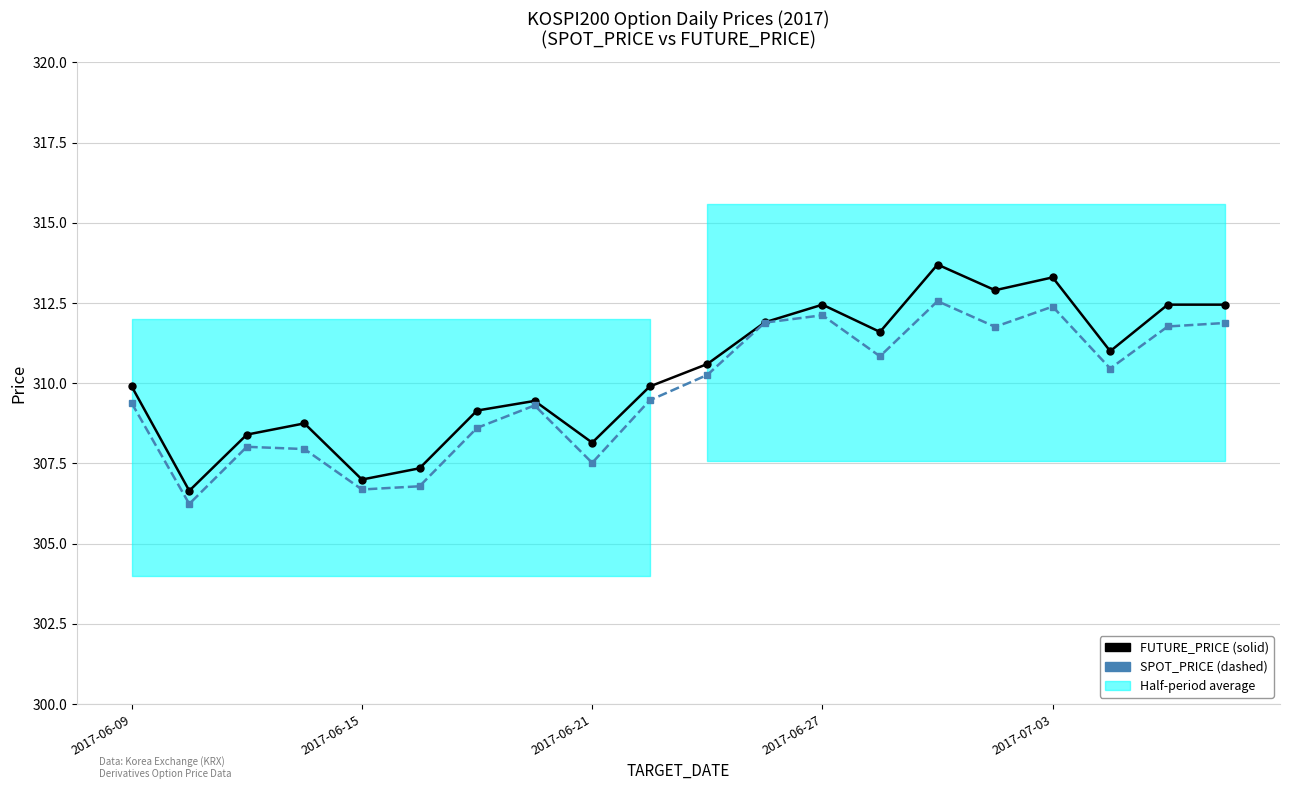

Reading right to left, extract all data points from this chart.

FUTURE_PRICE: 312.4	312.4	311.0	313.3	312.9	313.7	311.6	312.4	311.9	310.6	309.9	308.1	309.4	309.1	307.4	307.0	308.8	308.4	306.6	309.9
SPOT_PRICE: 311.9	311.8	310.5	312.4	311.8	312.6	310.8	312.1	311.9	310.3	309.5	307.5	309.3	308.6	306.8	306.7	307.9	308.0	306.2	309.4